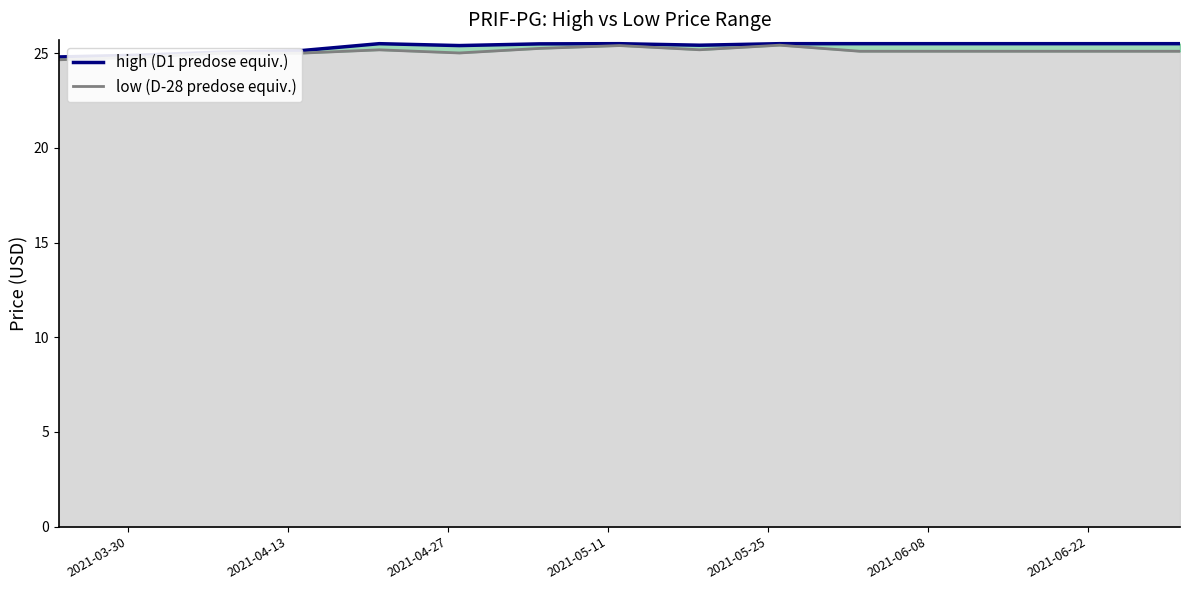

List the series in order of their overall mean, highest first.

high line, low line